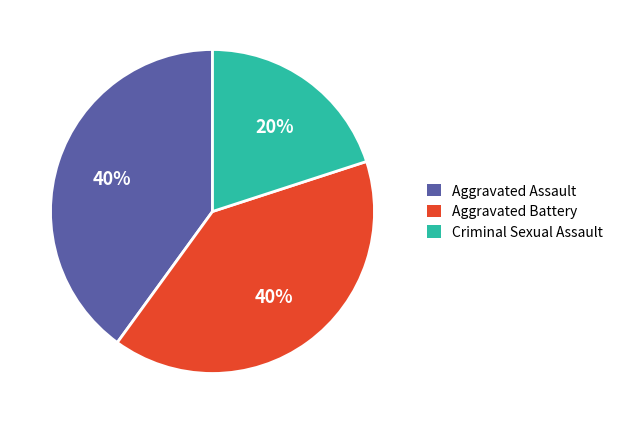

Does any single category account for the majority?

No